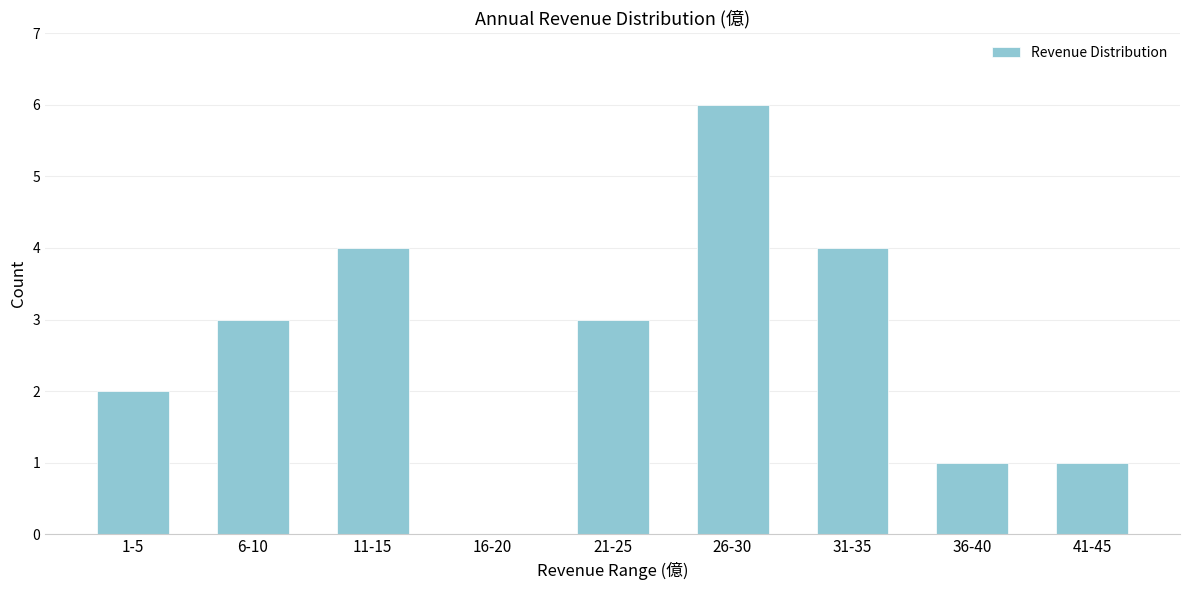

What is the sum of the values at 31-35 and 16-20?

4